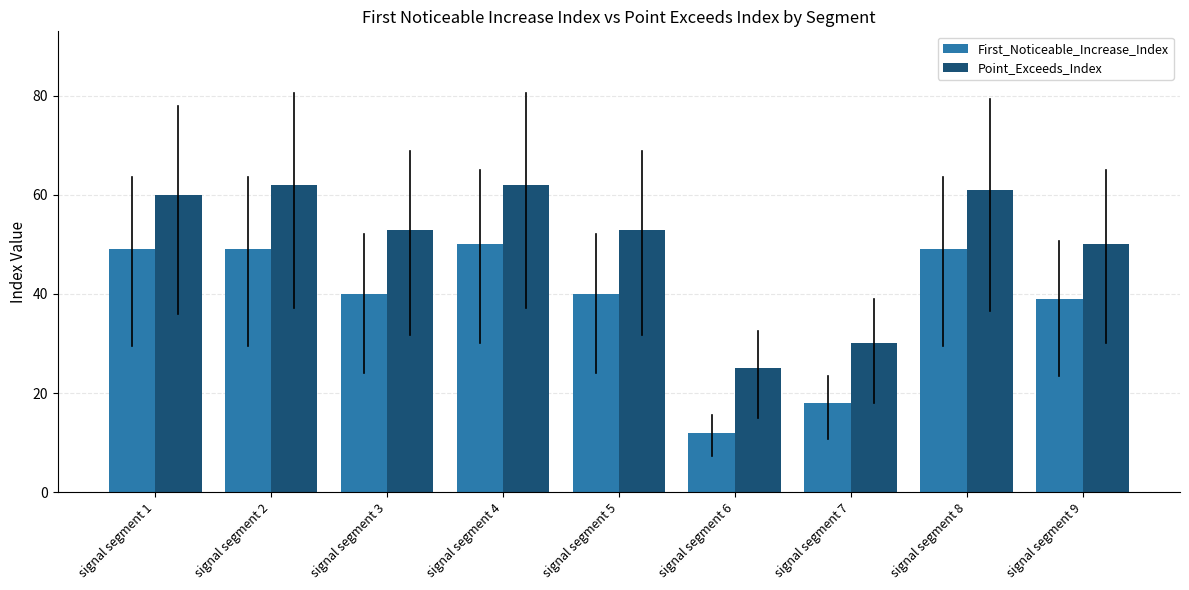

What is the sum of all Point_Exceeds_Index values?

456